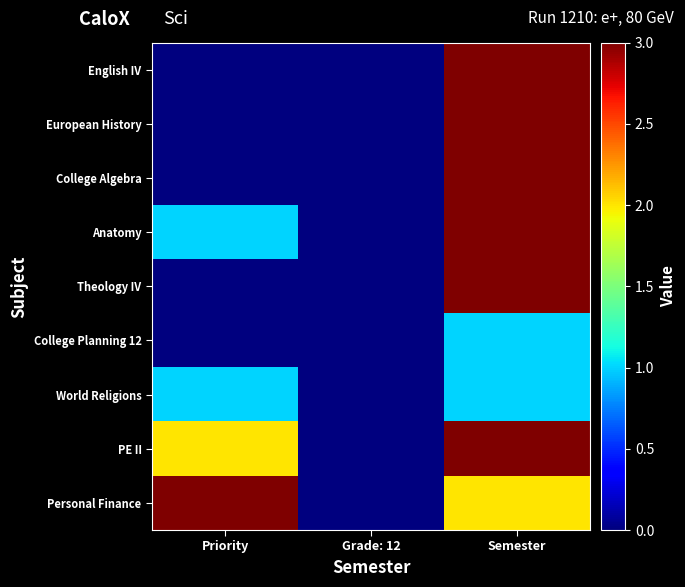

What is the difference between the highest and lowest values at Semester?

2